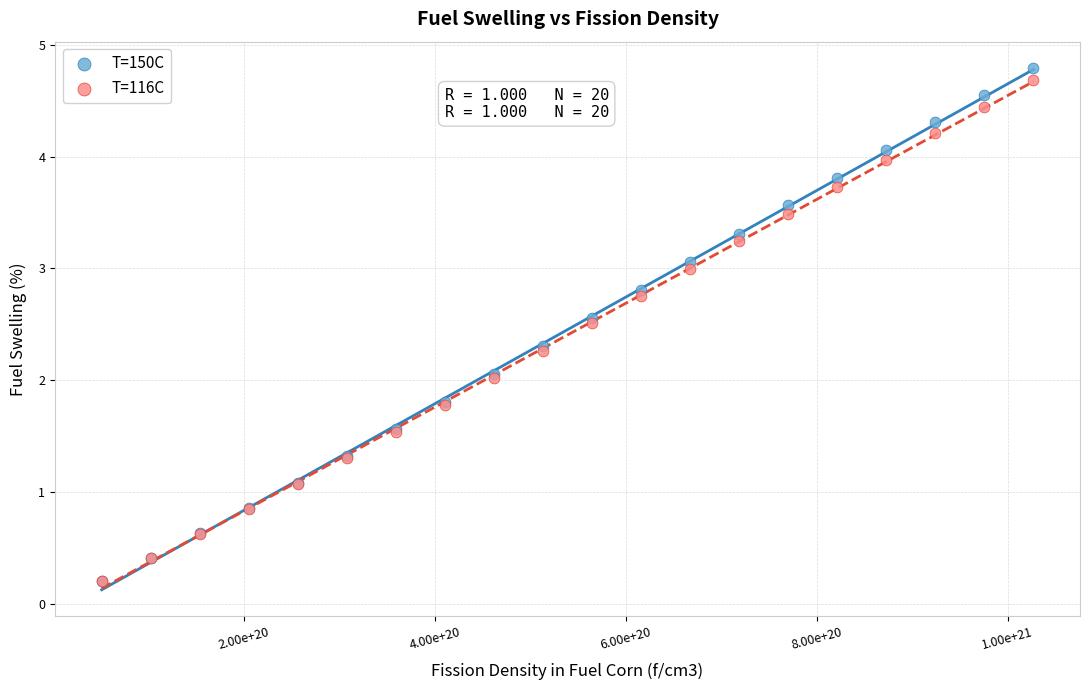

Which series reaches the maximum Y coordinate?

T=150C